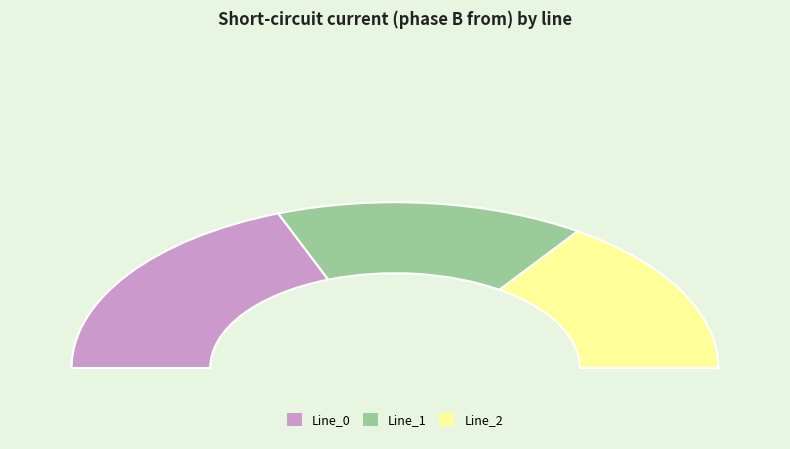

To the nearest percent, what percentage of the pie is Line_2?

31%